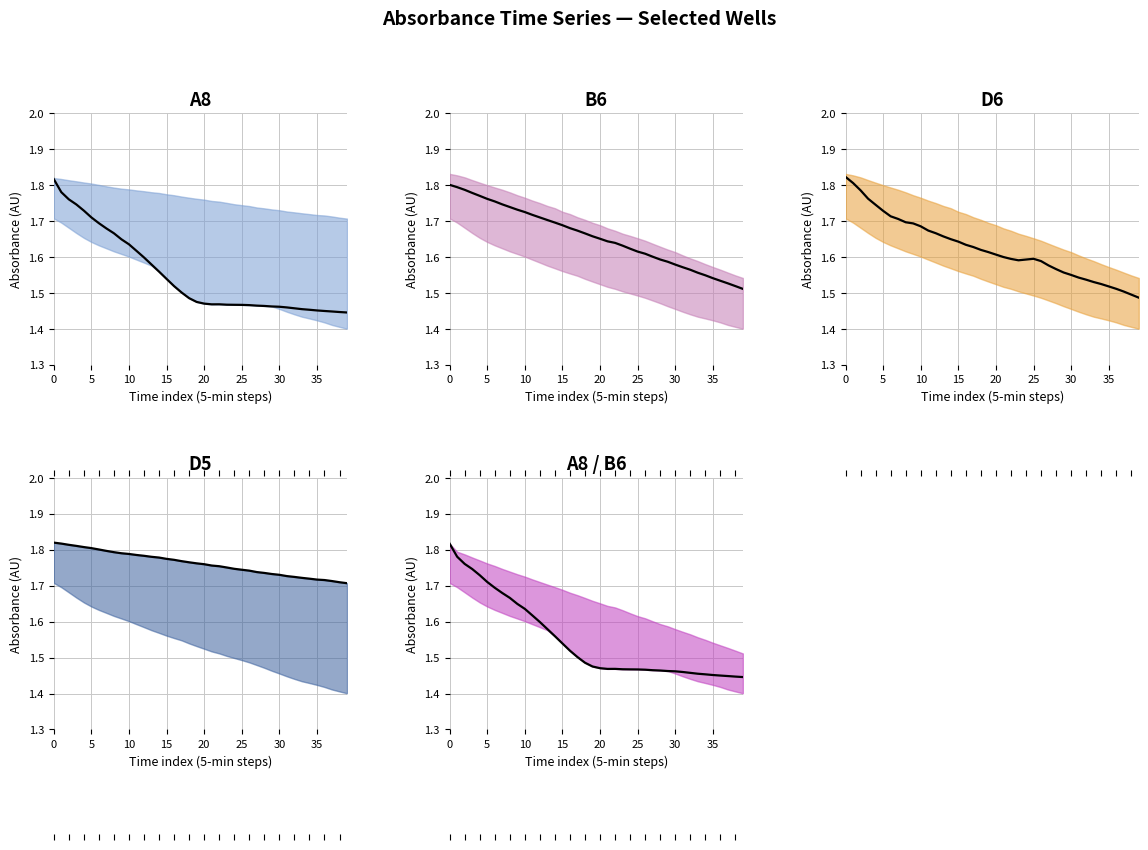

Rank the series at 10 from highest to lowest value.

D5, B6, D6, A8